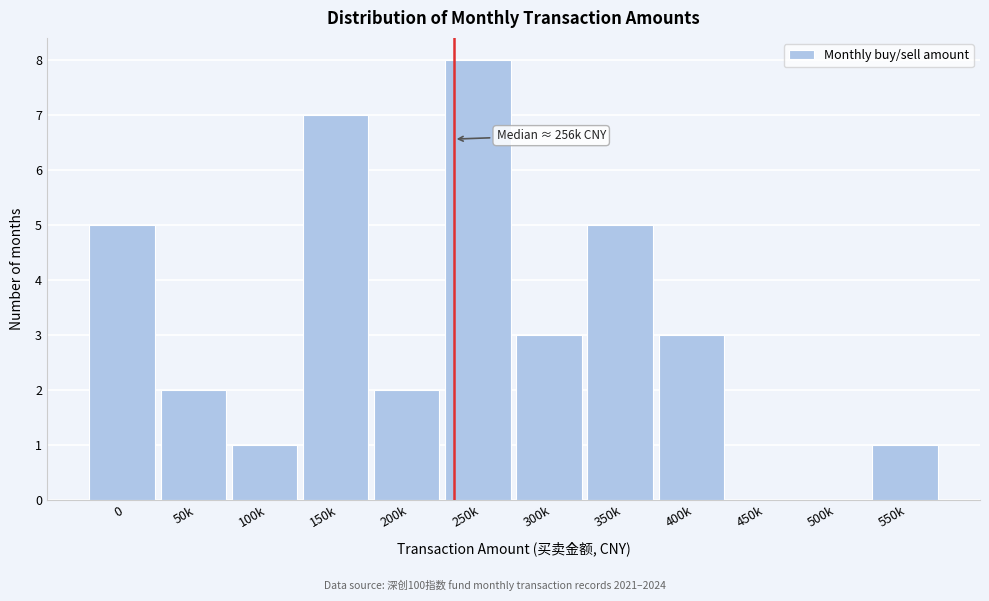

Reading right to left, list all the values displayed in this chart.

550k=1	500k=0	450k=0	400k=3	350k=5	300k=3	250k=8	200k=2	150k=7	100k=1	50k=2	0=5